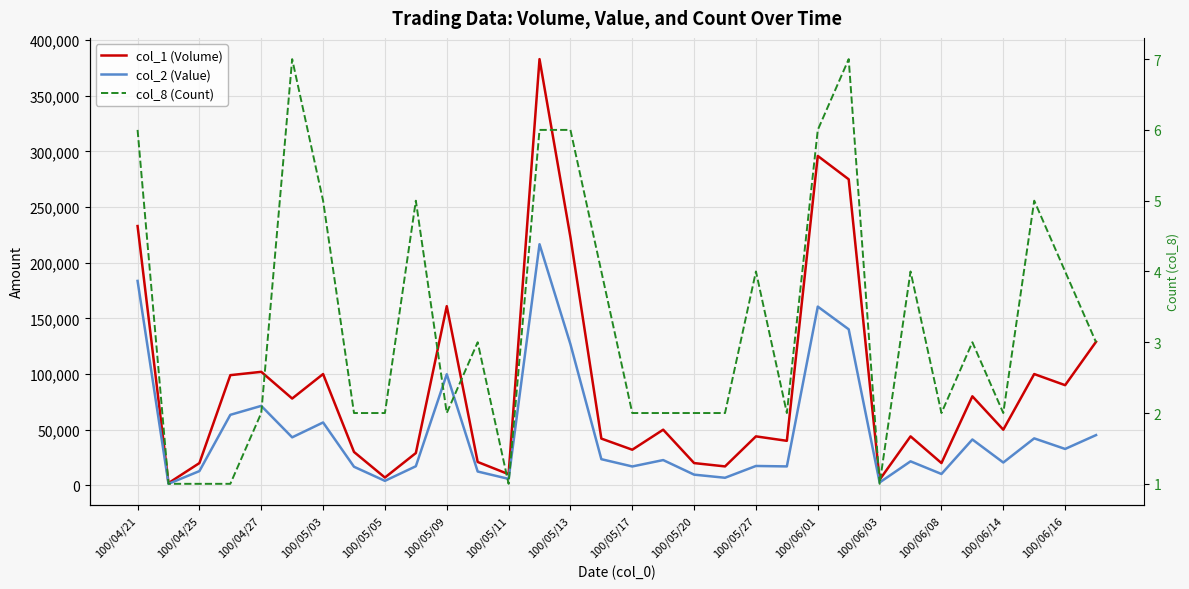

True or false: col_1 (Volume) has more than 0 points higher than both neighbors.

True